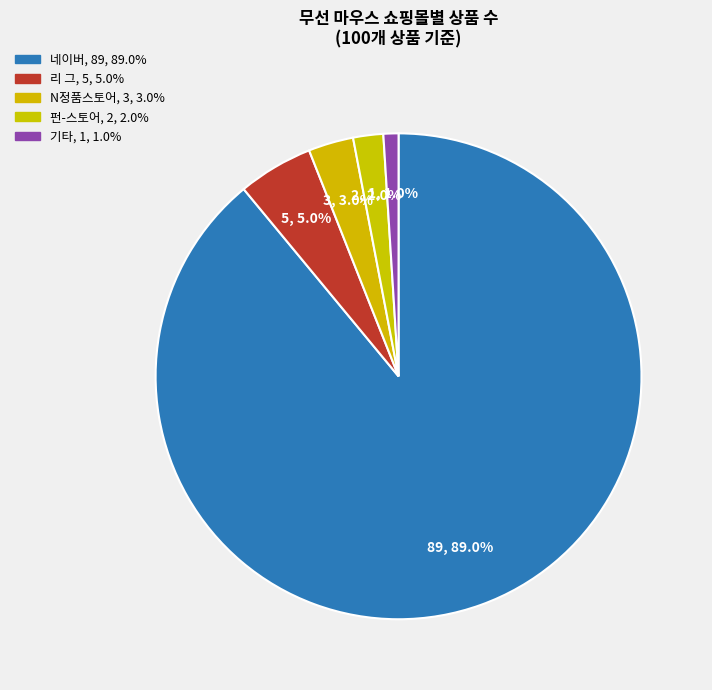

Count the number of slices in the pie.

5